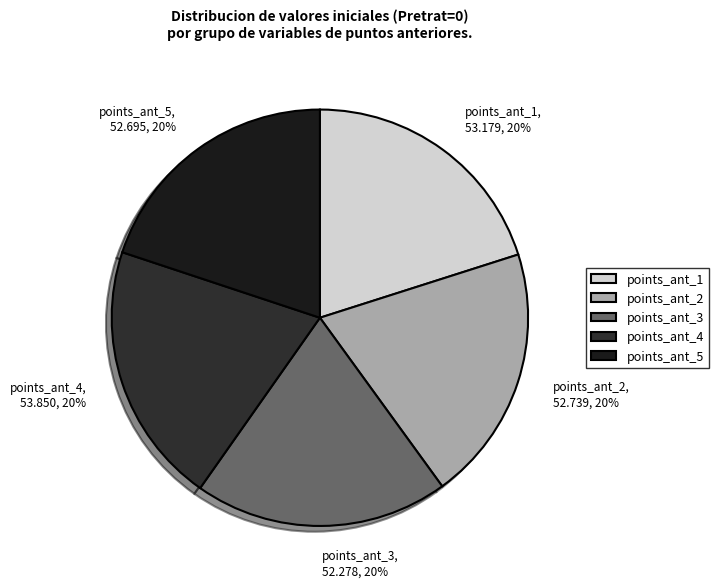

Approximately how many times larger is the value at points_ant_5, 52.695, 20% compared to points_ant_1, 53.179, 20%?

1.0